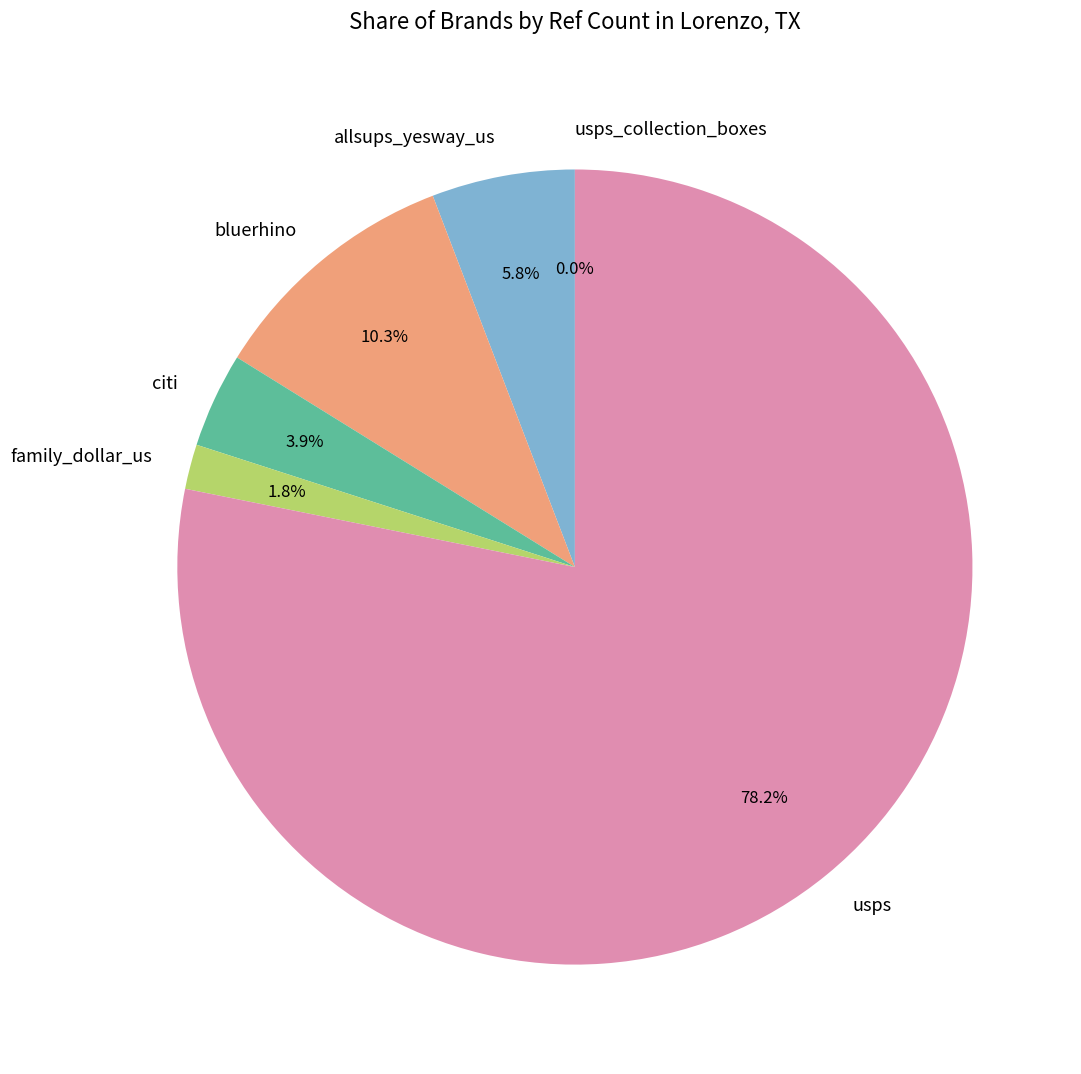

Is family_dollar_us the majority of the pie?

No